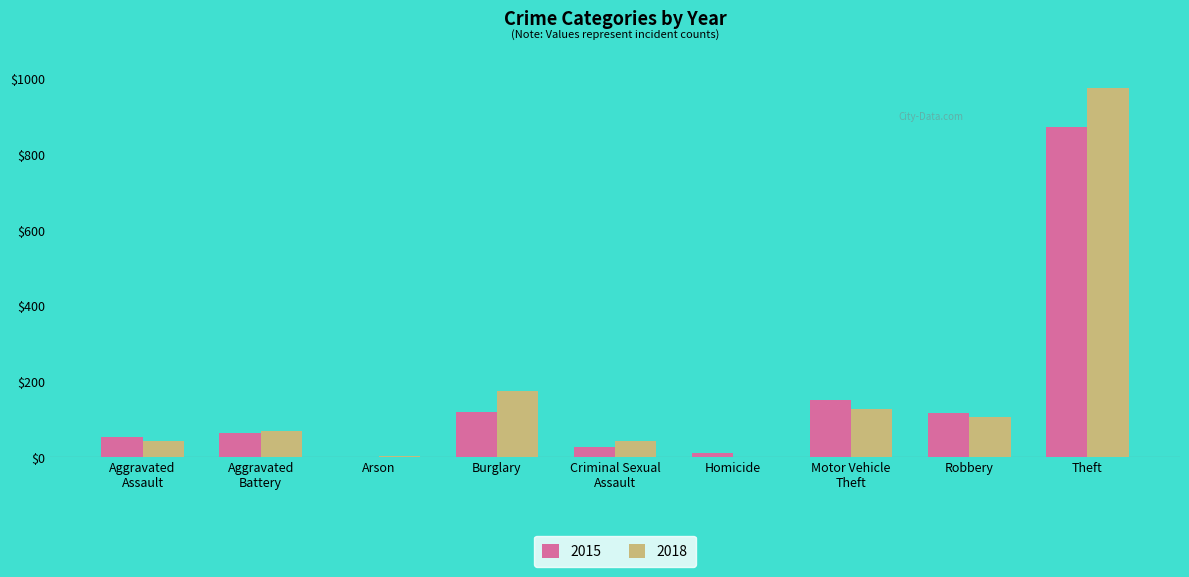

At which label does 2018 reach its peak?

Theft